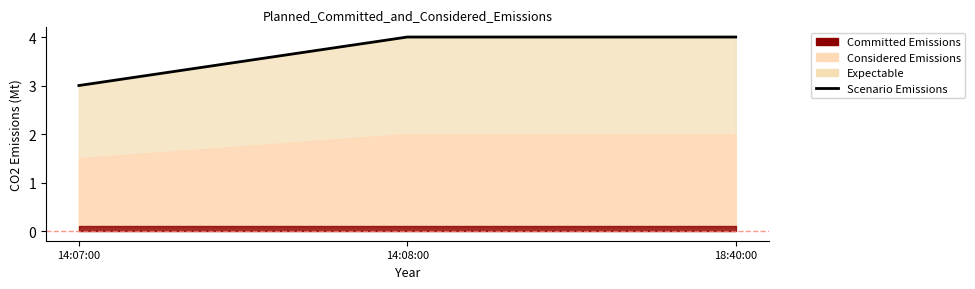

Rank the categories by value from highest to lowest.

14:08:00, 18:40:00, 14:07:00